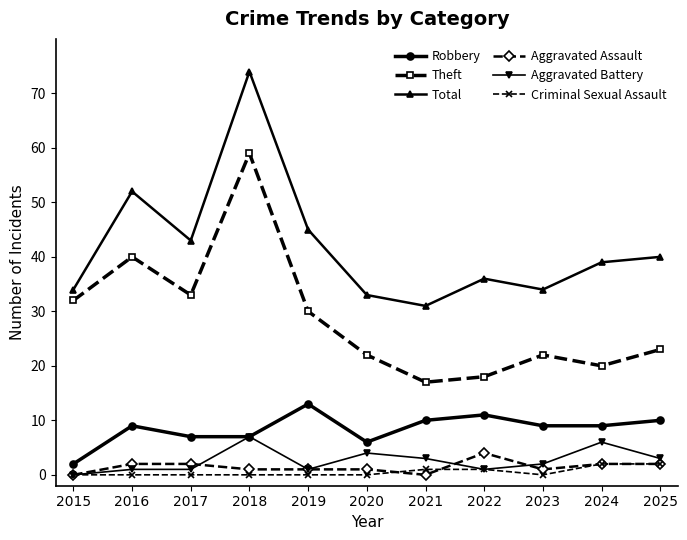

Is it true that Robbery equals 9 at 2024?

True